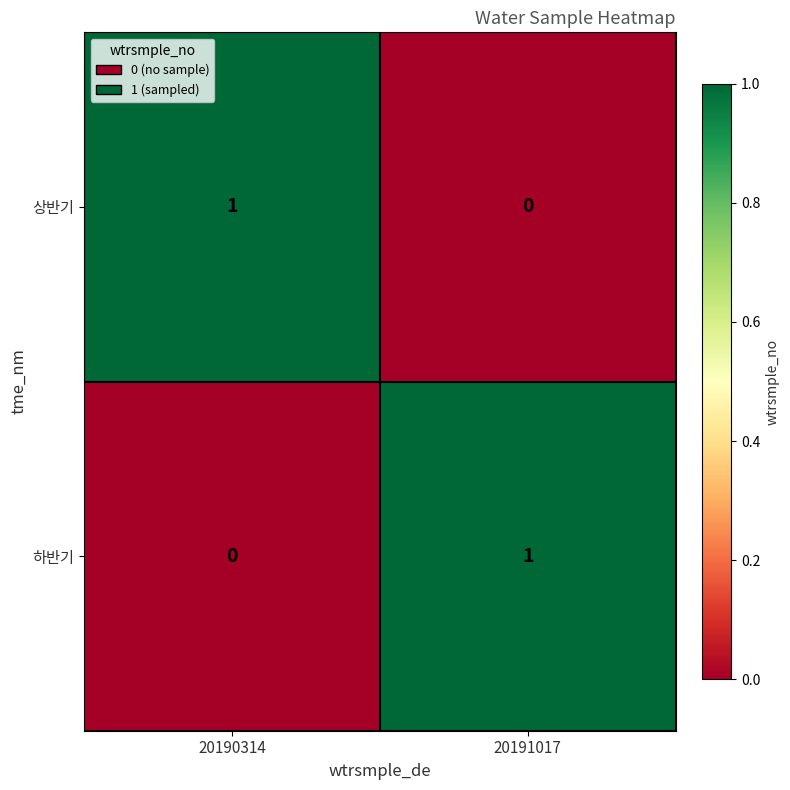

How many distinct data groups are displayed?

2